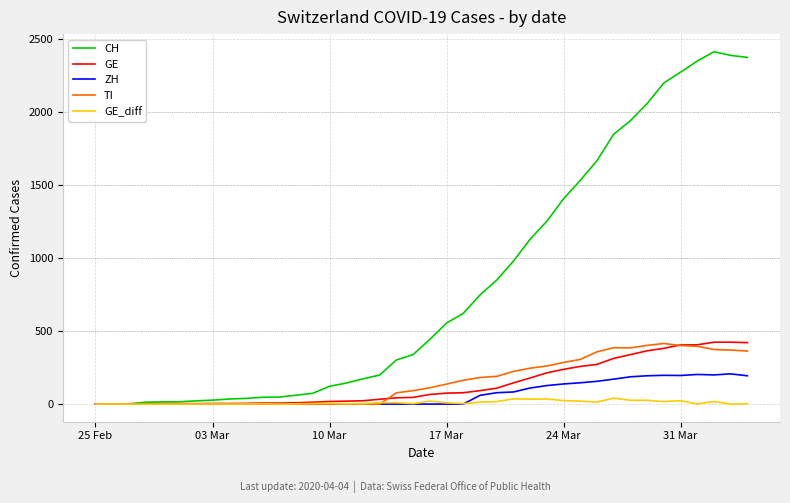

What is the highest value of the CH series?

2413